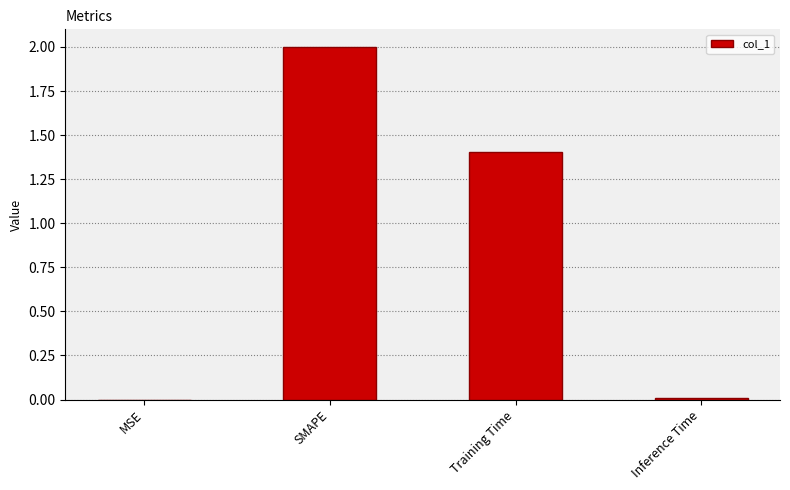

What is the sum of all values?

3.4